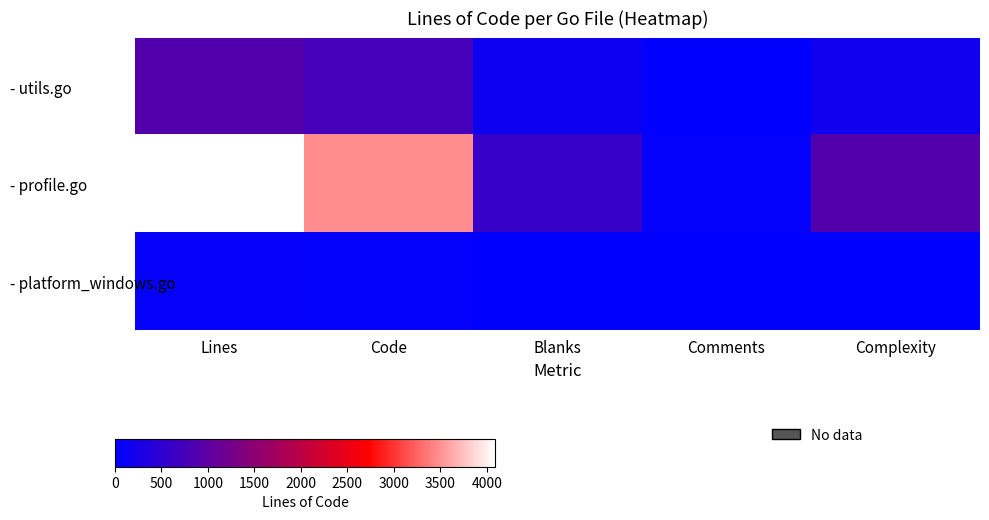

Between Blanks and Complexity, which series saw the biggest shift?

- profile.go